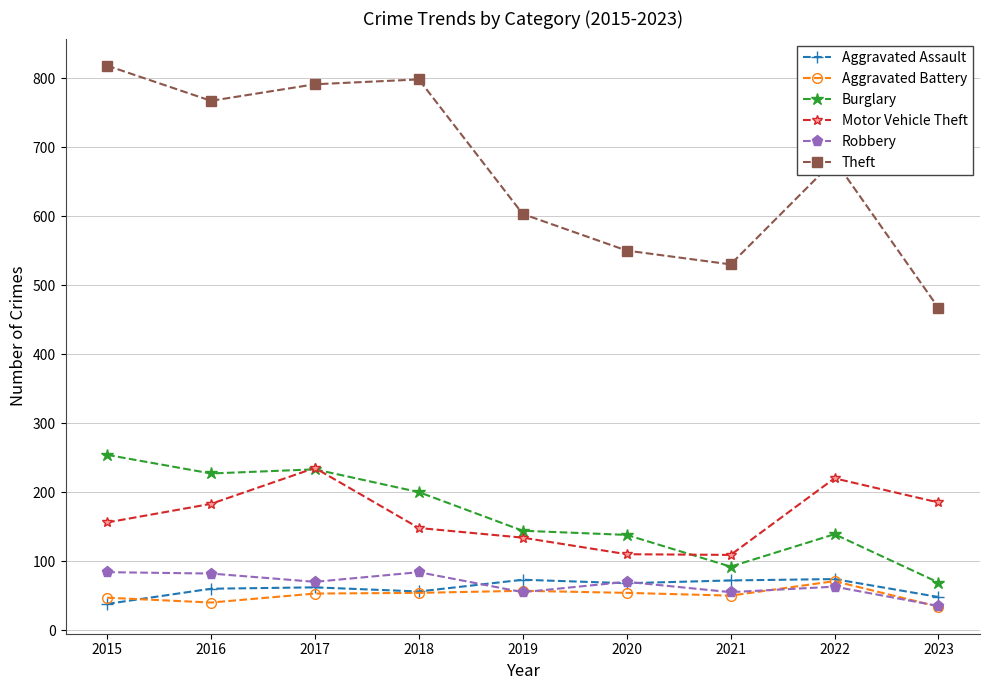

Where is the first local minimum for Theft?

2016